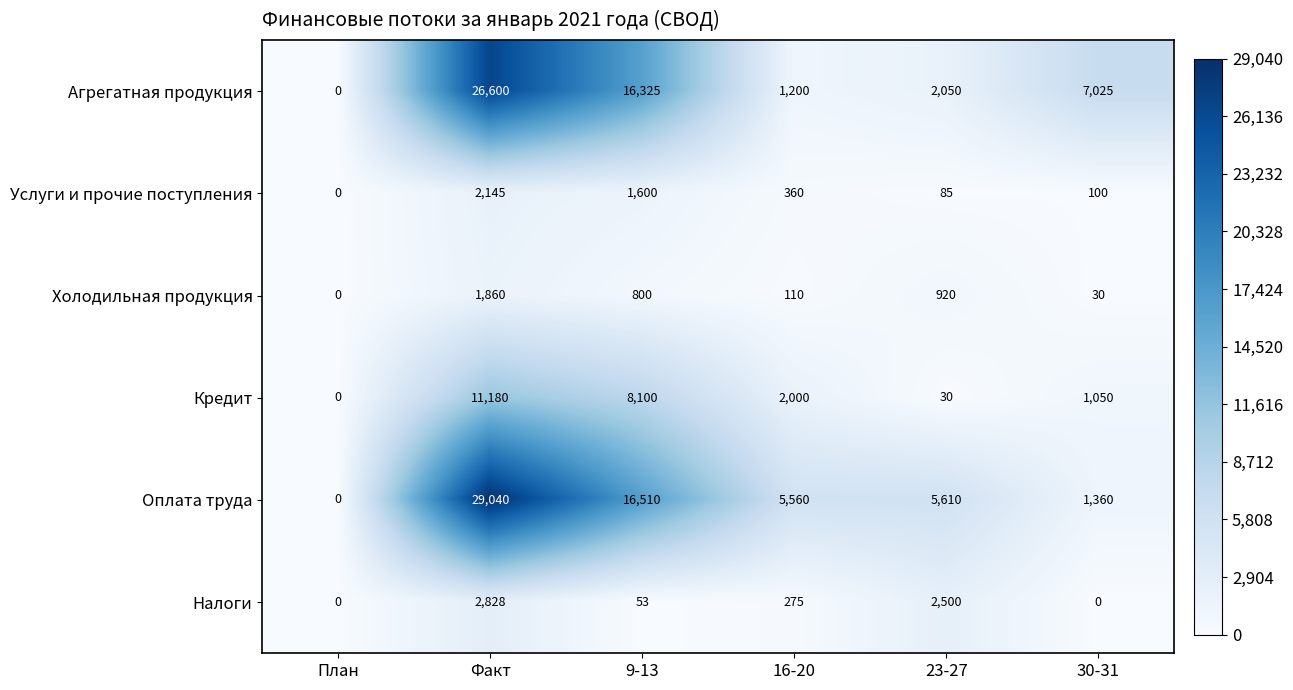

What is the difference between the maximum and second lowest values in the Холодильная продукция series?

1830